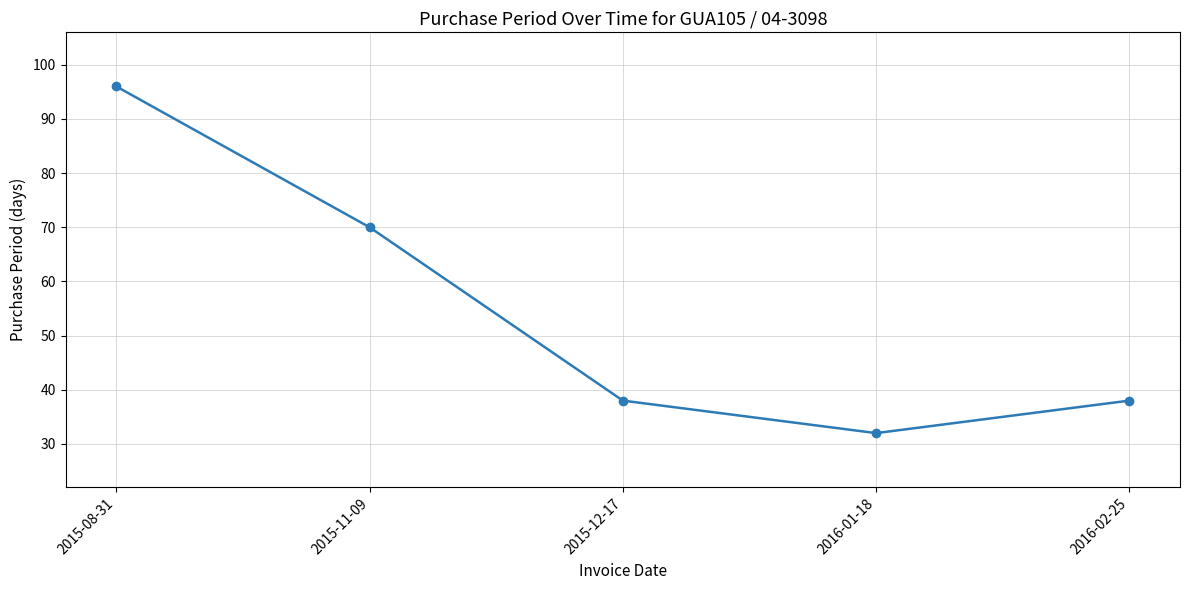

What is the approximate value at 2016-01-18?

32